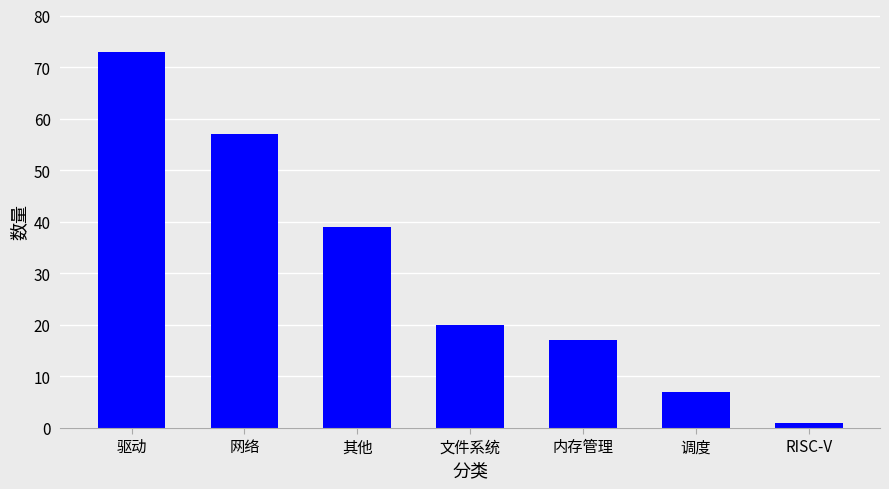

How many values are below 20?

3